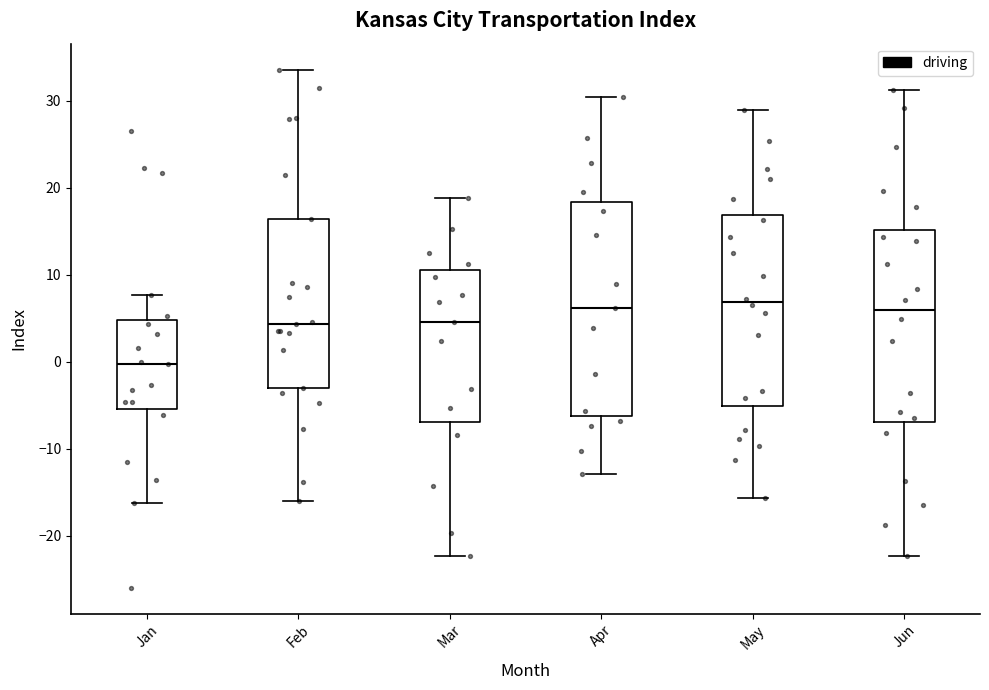

Which box is the tallest, from its lower edge to its upper edge?

Apr